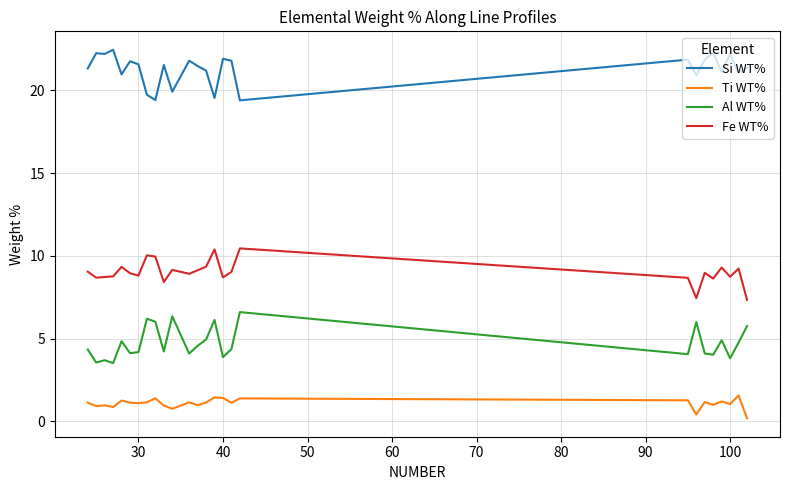

True or false: Si WT% and Ti WT% intersect in this chart.

False